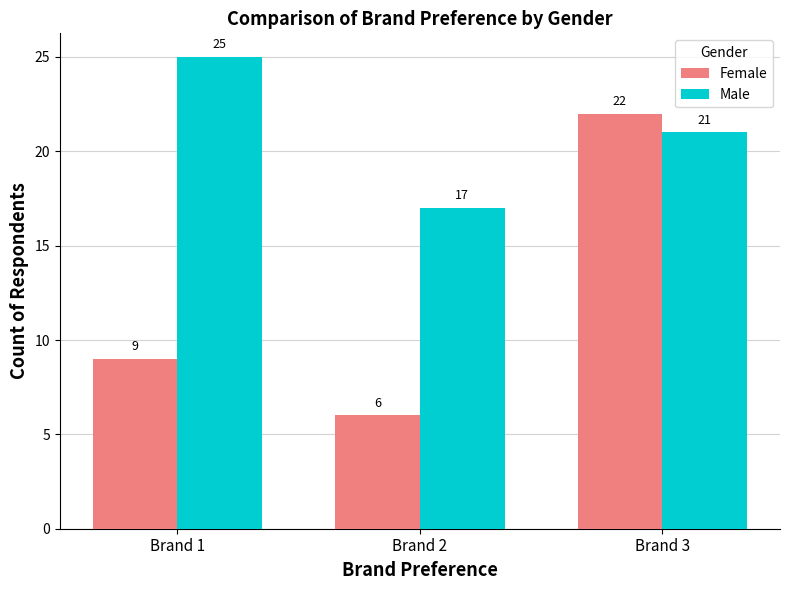

What are all the series names shown in the legend?

Female, Male